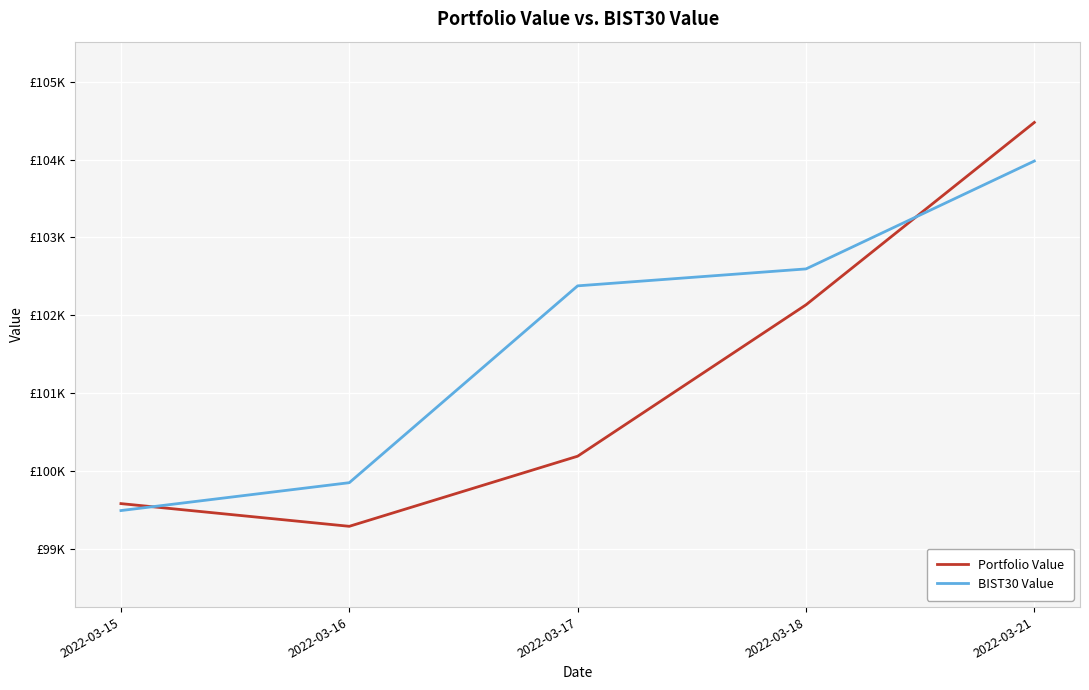

Which series ends up on top after the final intersection of BIST30 Value and Portfolio Value?

Portfolio Value